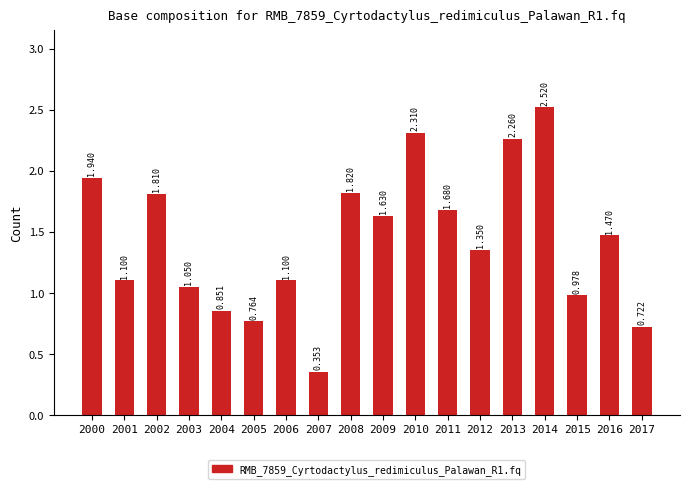

Reading left to right, transcribe all the data shown in this chart.

2000=1.9	2001=1.1	2002=1.8	2003=1.1	2004=0.9	2005=0.8	2006=1.1	2007=0.4	2008=1.8	2009=1.6	2010=2.3	2011=1.7	2012=1.4	2013=2.3	2014=2.5	2015=1.0	2016=1.5	2017=0.7